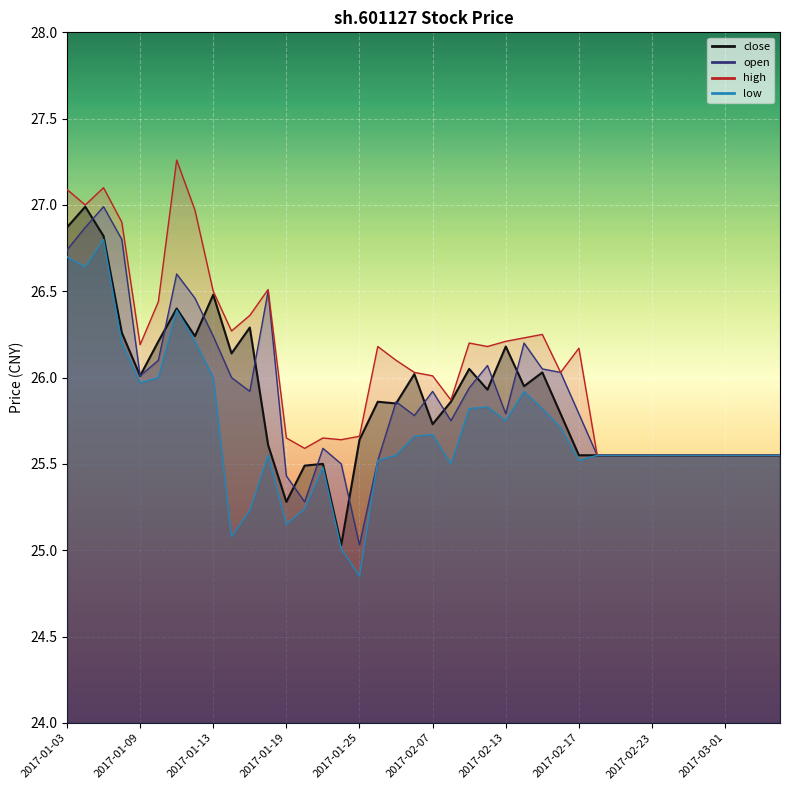

The high series shows 26.2 at 2017-02-09. True or false?

True